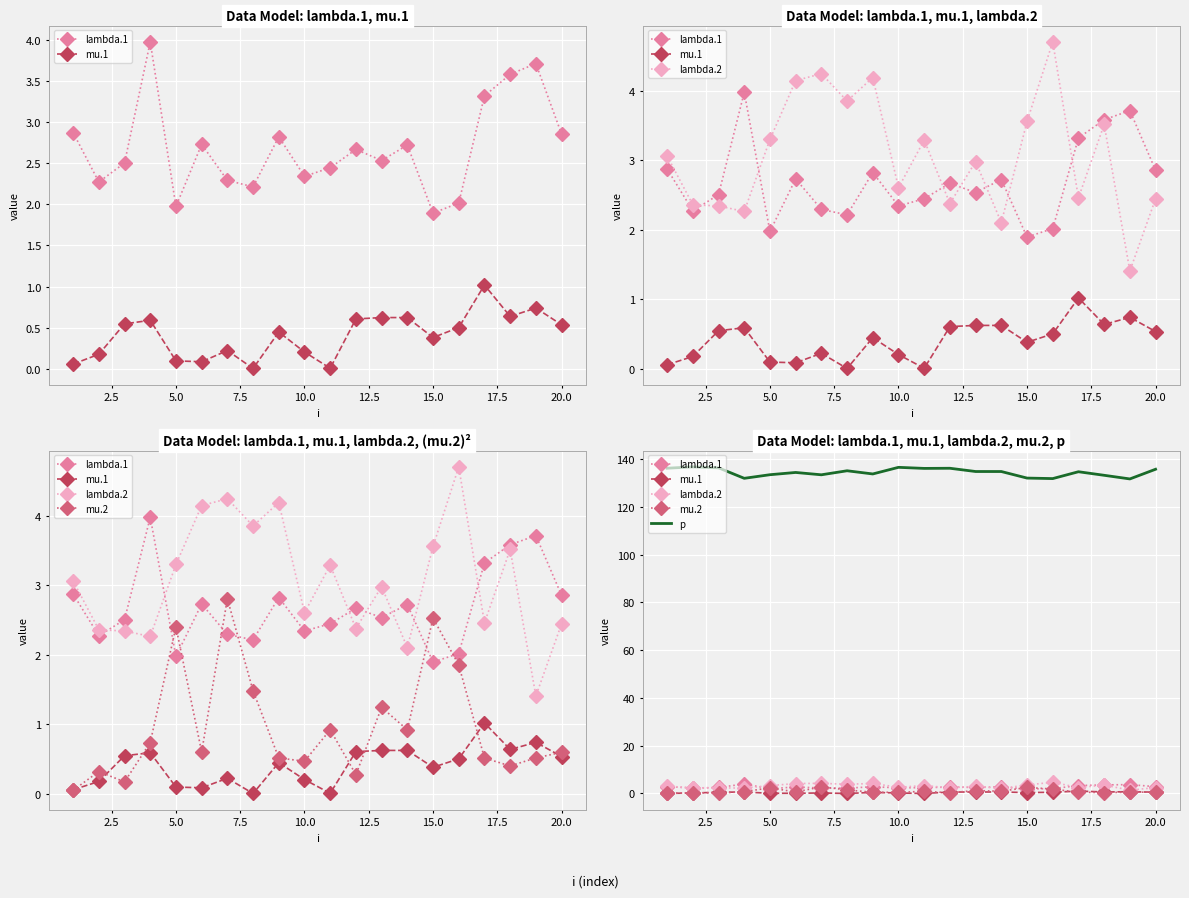

True or false: mu.1 has more than 2 points higher than both neighbors.

True